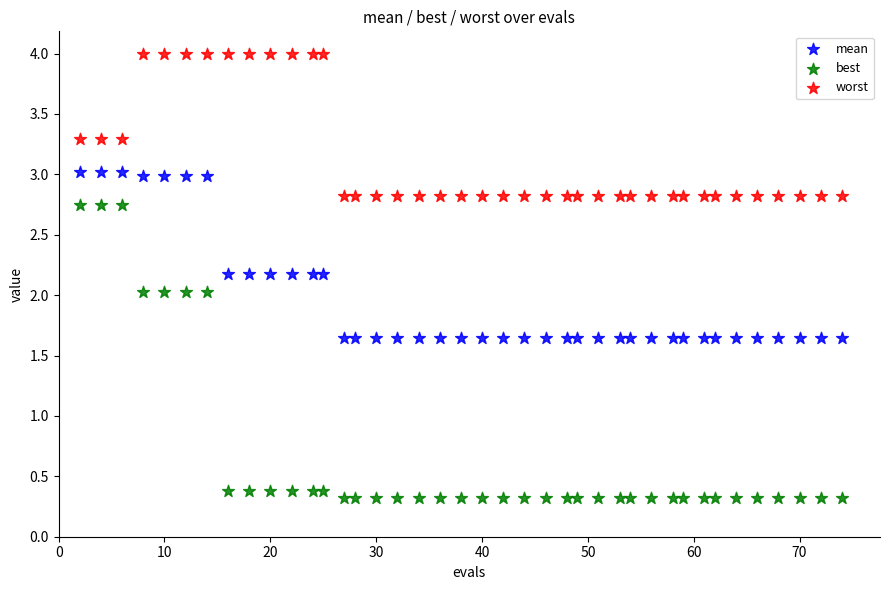

Which series contains the highest Y value?

worst